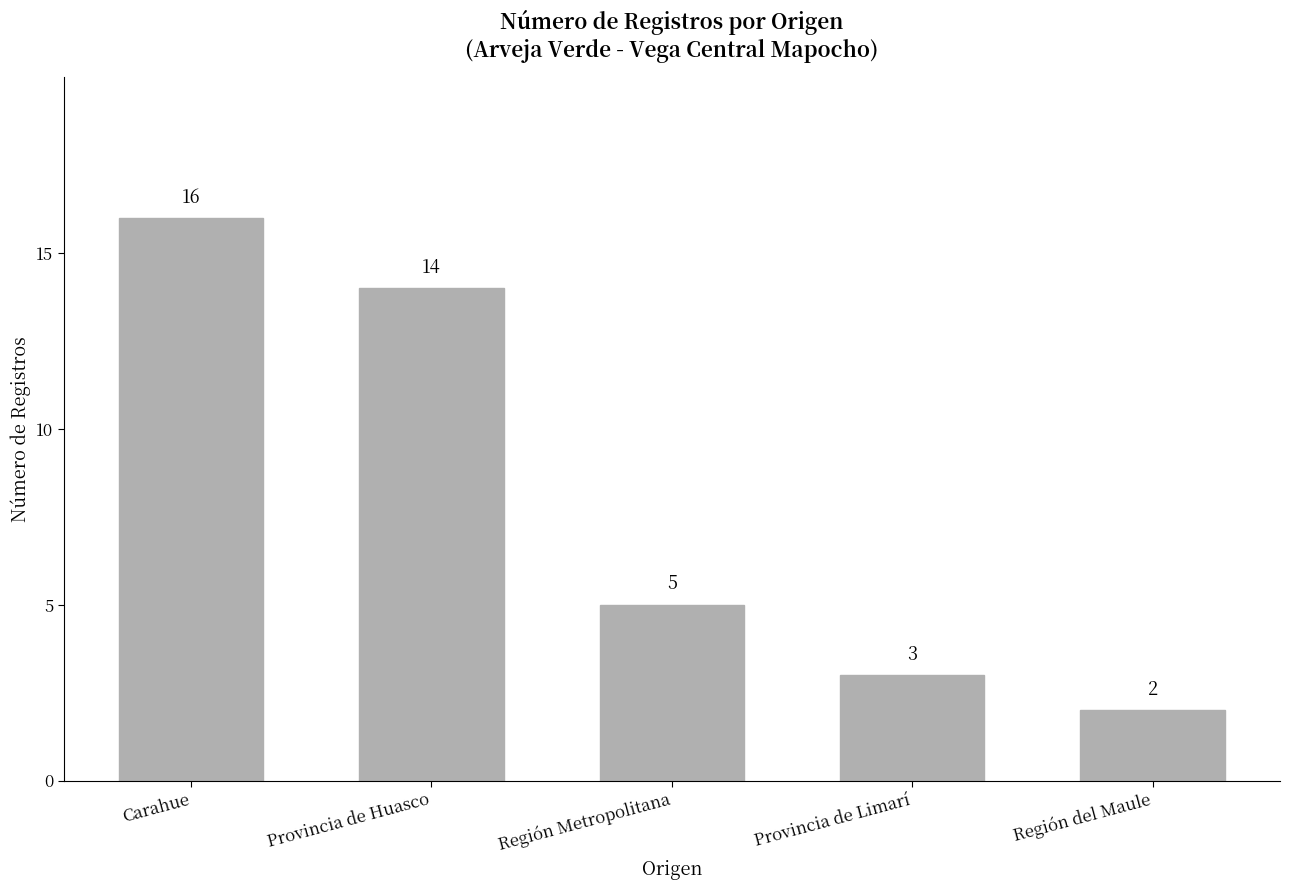

What is the change in value from Provincia de Huasco to Provincia de Limarí?

-11